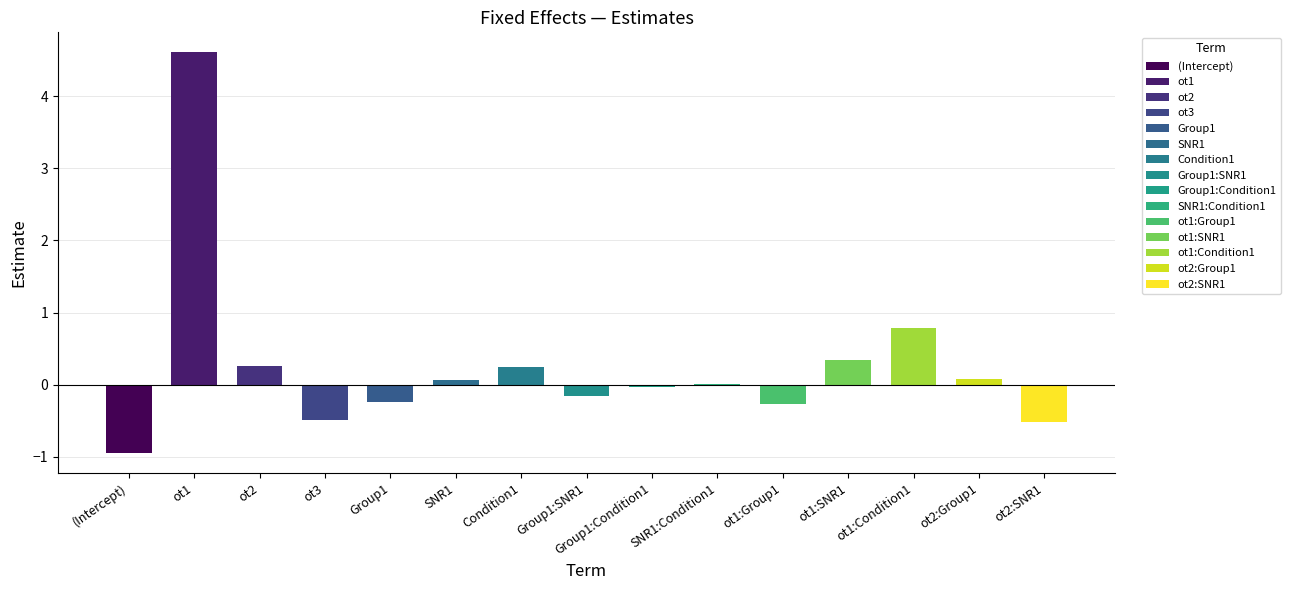

What is the sum of the values at ot3 and ot1?

4.1